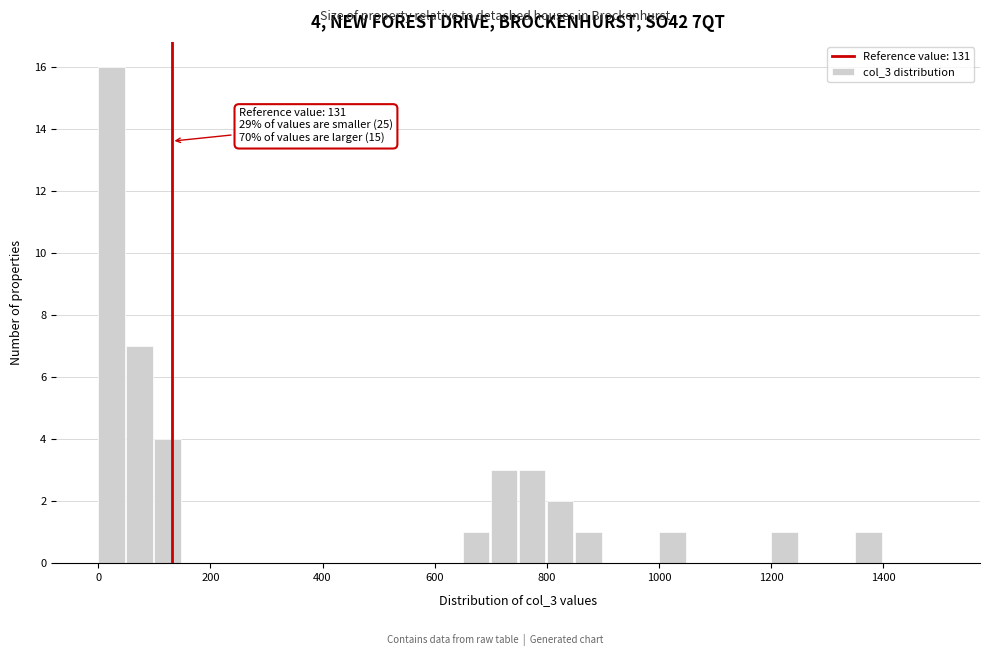

Around what value on the x-axis is the tallest bar? Give the approximate position of its centre, as read against the axis.

20